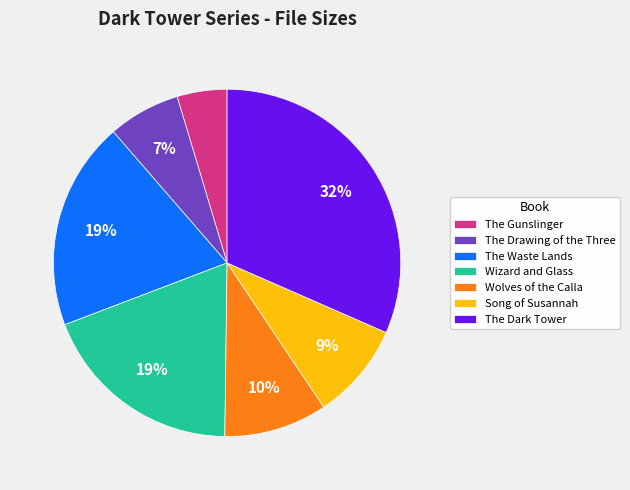

What is the smallest slice in the pie chart?

The Gunslinger